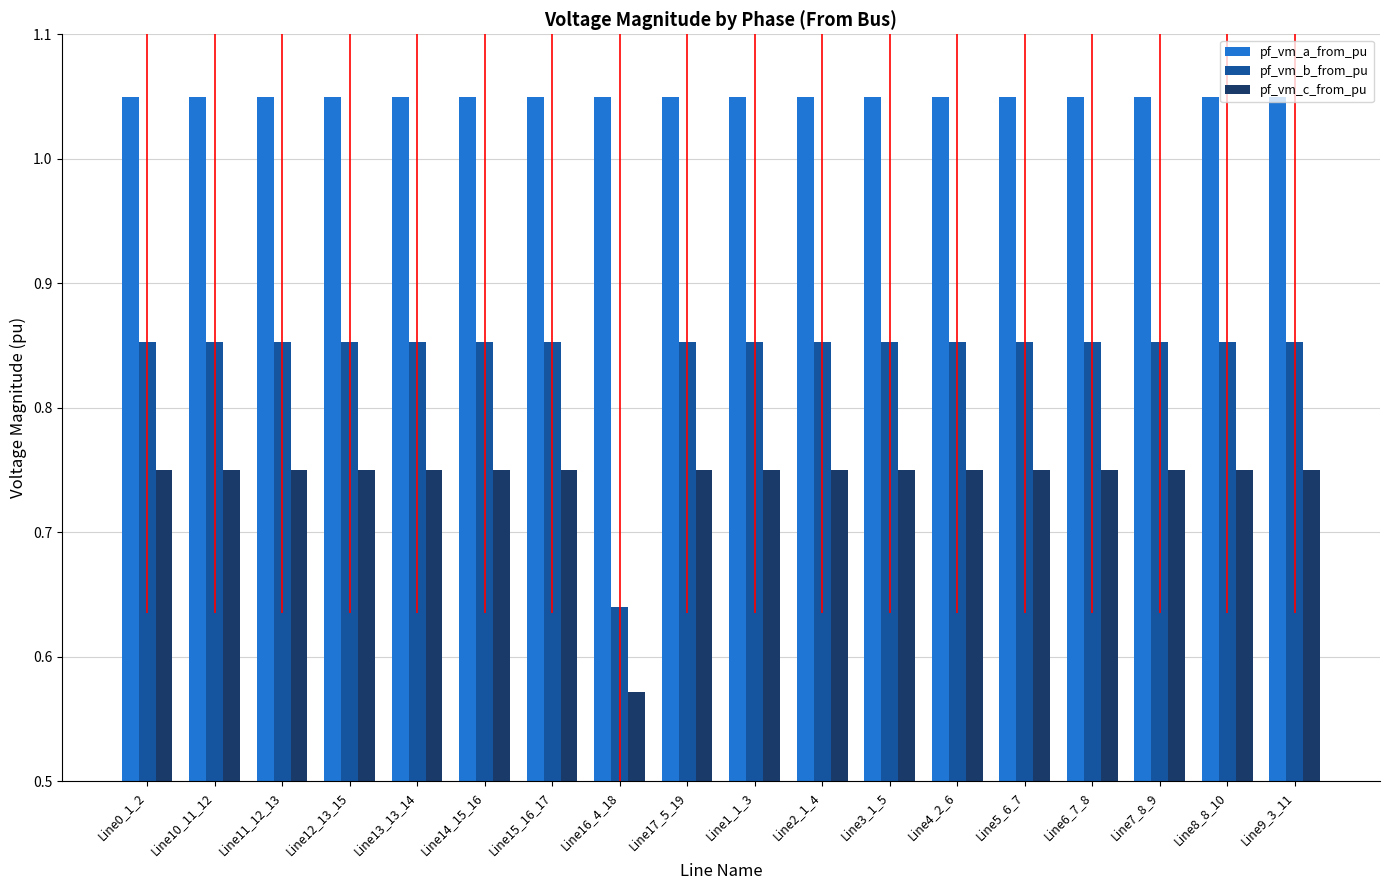

At which label is pf_vm_c_from_pu closest to 0?

Line16_4_18